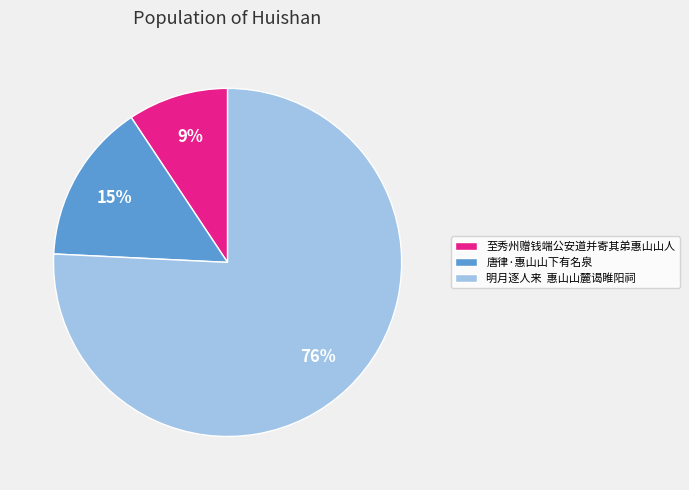

Combined, do 明月逐人来 惠山山麓谒睢阳祠 and 唐律·惠山山下有名泉 account for over 50%?

Yes